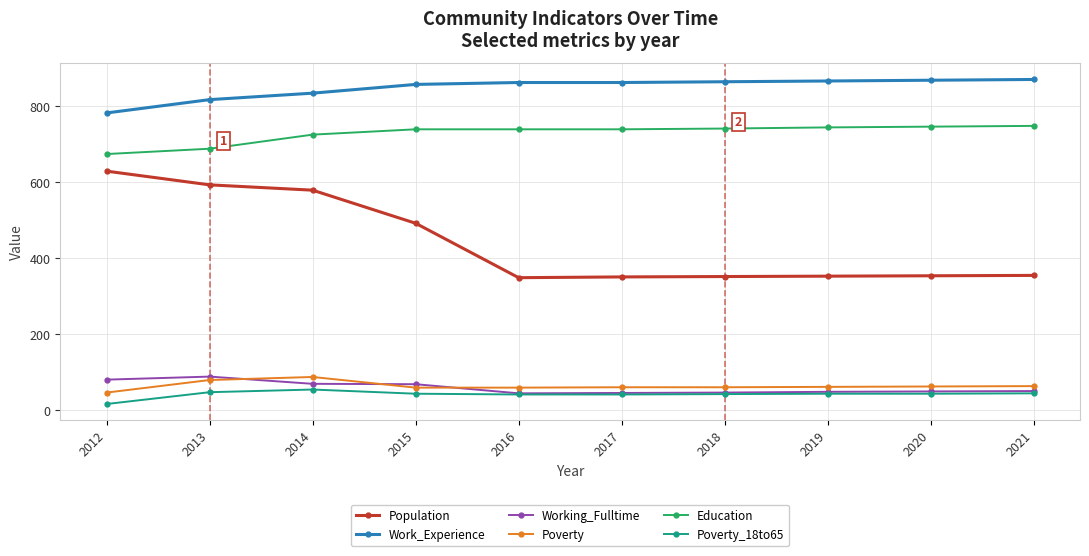

What is the total value across all series at 2018?

2108